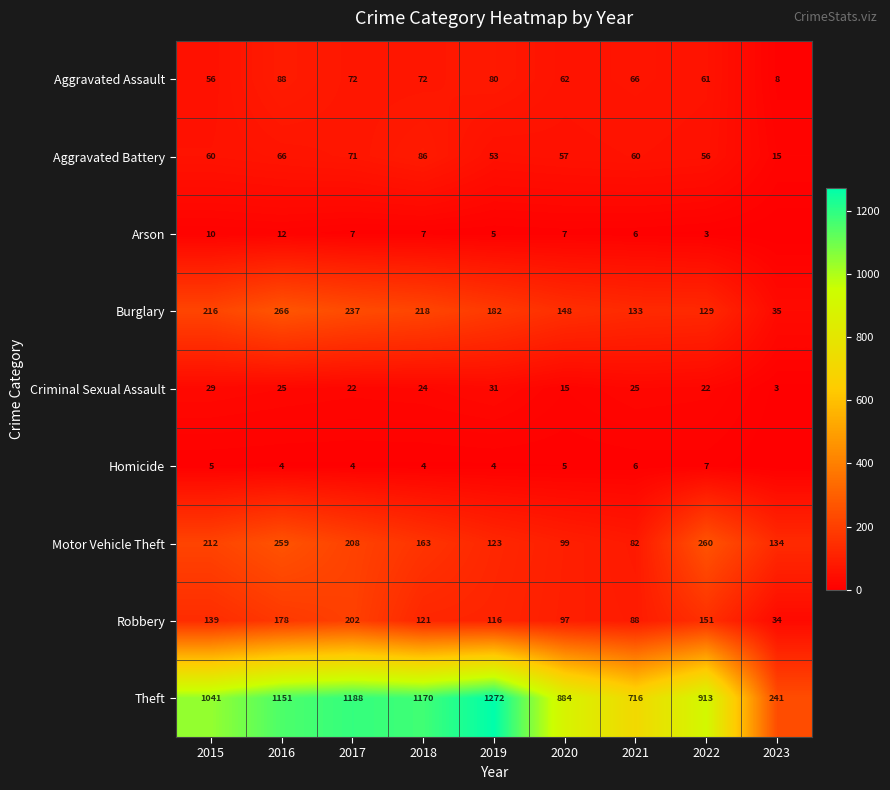

What is the difference between the maximum and minimum values in the Aggravated Battery series?

71